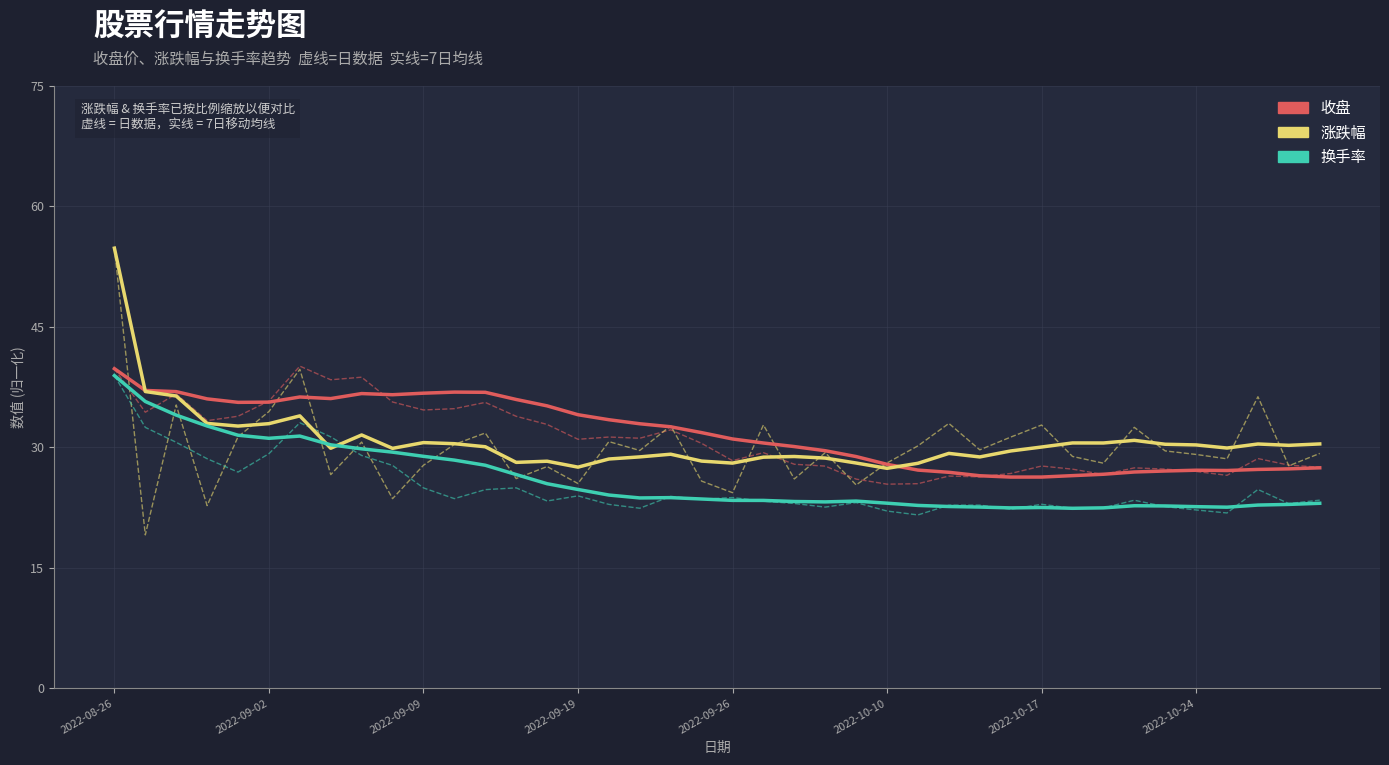

What is the greatest value displayed?

54.8